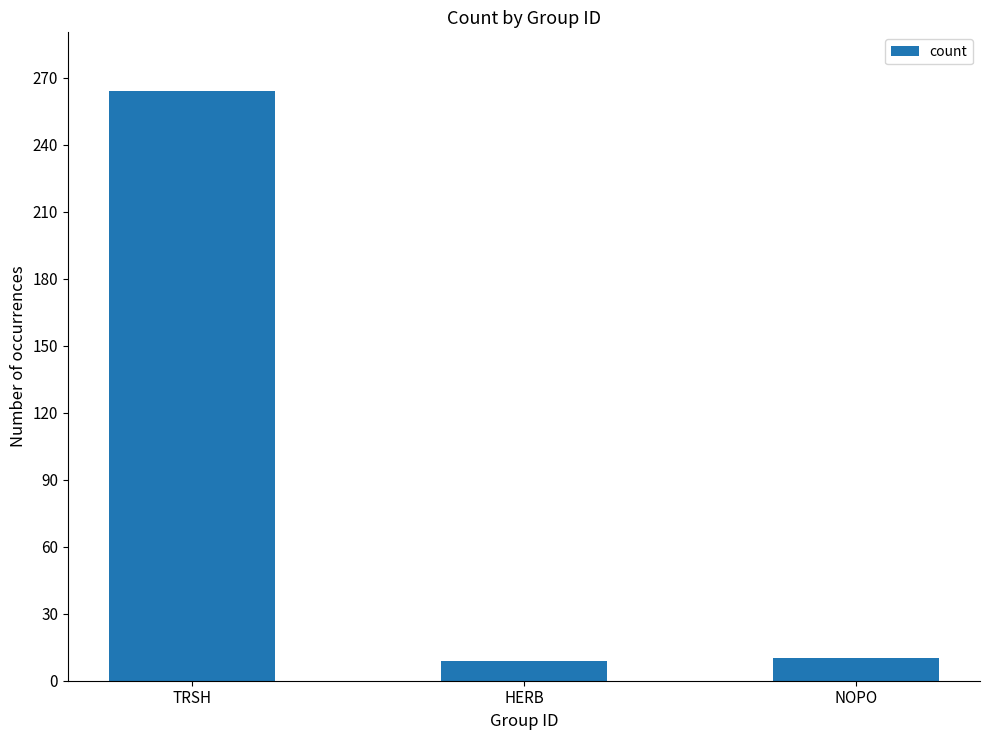

Is it true that the value at TRSH is 390?

False